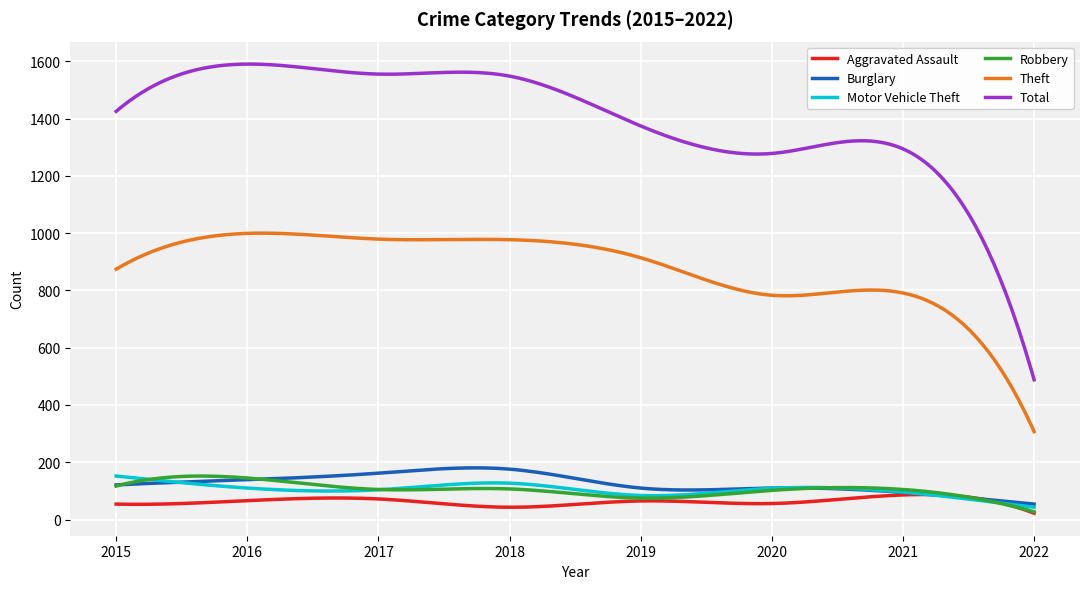

Which series has the largest total across all categories?

Total